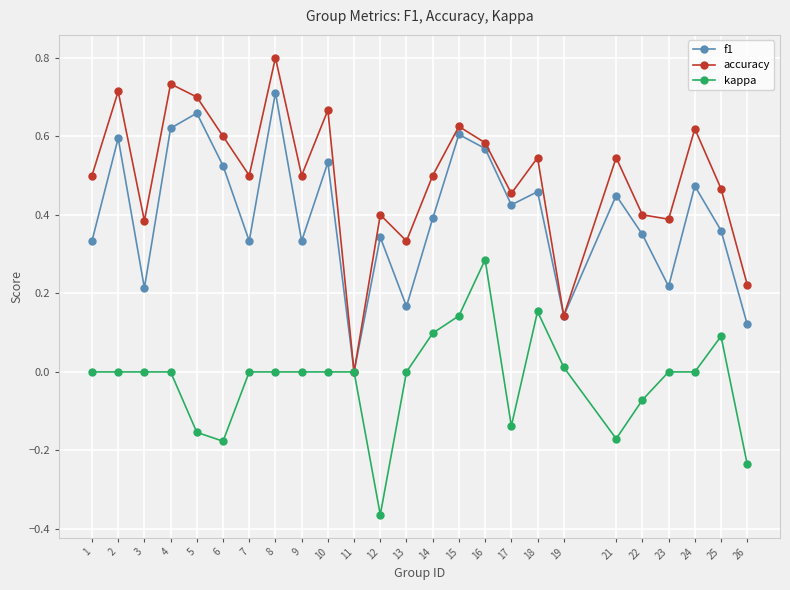

Where is the first local minimum for accuracy?

3